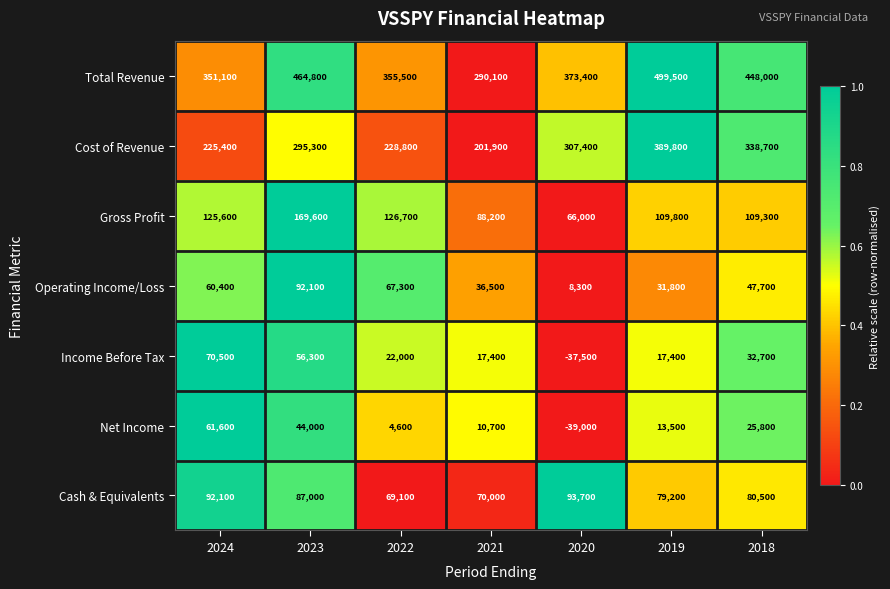

Which series has the widest spread of values?

Total Revenue